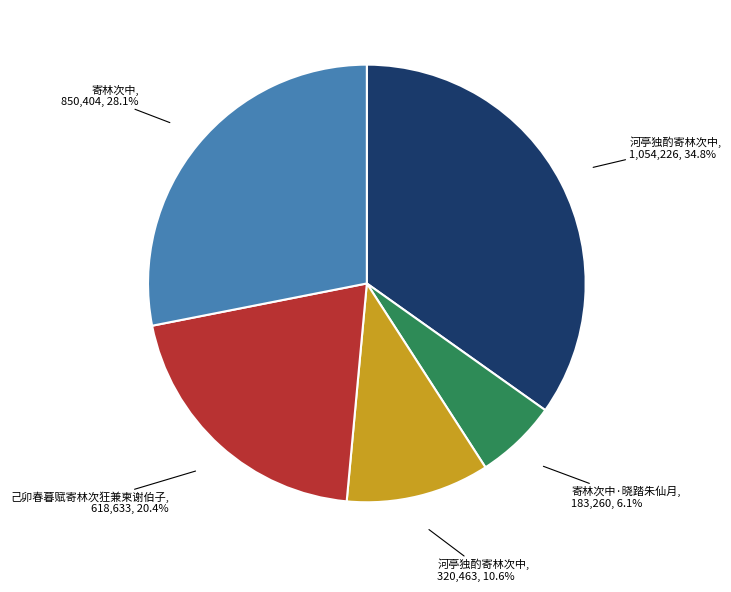

Does any single category account for the majority?

No